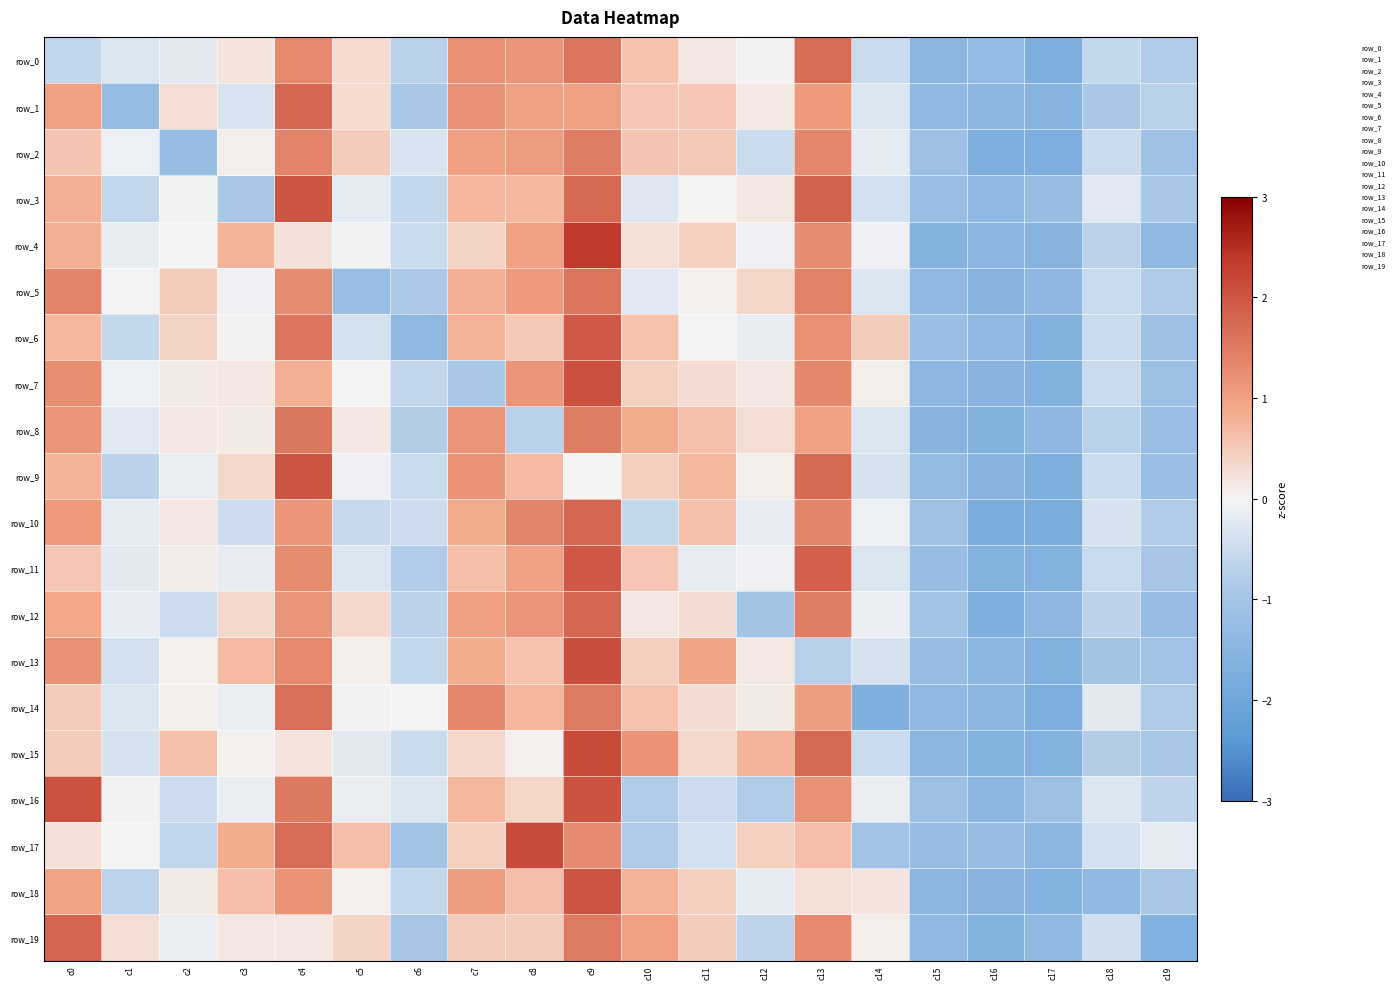

What is the difference between the highest and lowest values at c18?

1.2